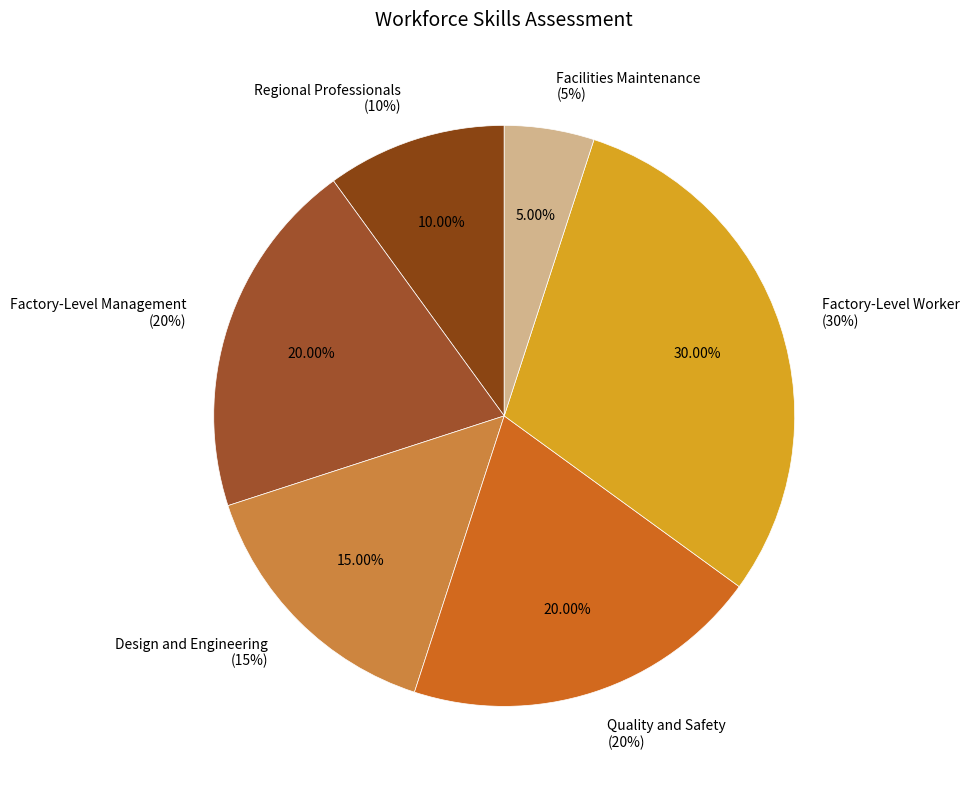

Is there a majority slice in this chart?

No